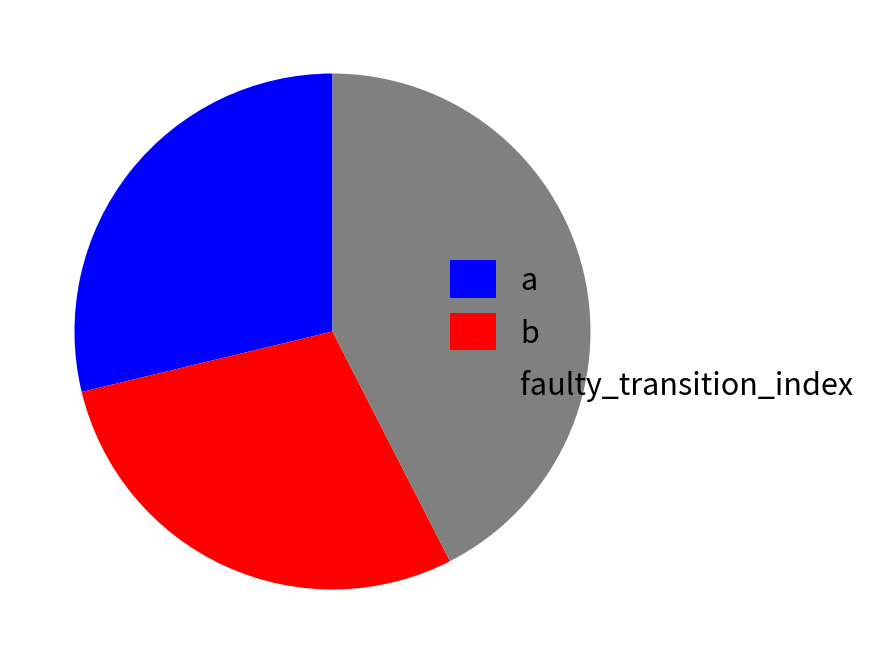

True or false: a accounts for 29% of the total.

True